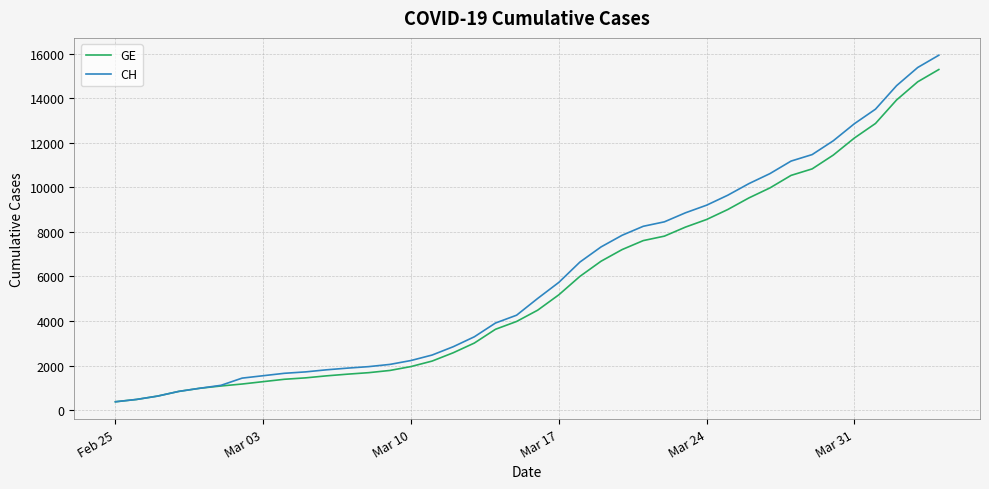

How many values in the CH series are below 5012?

20